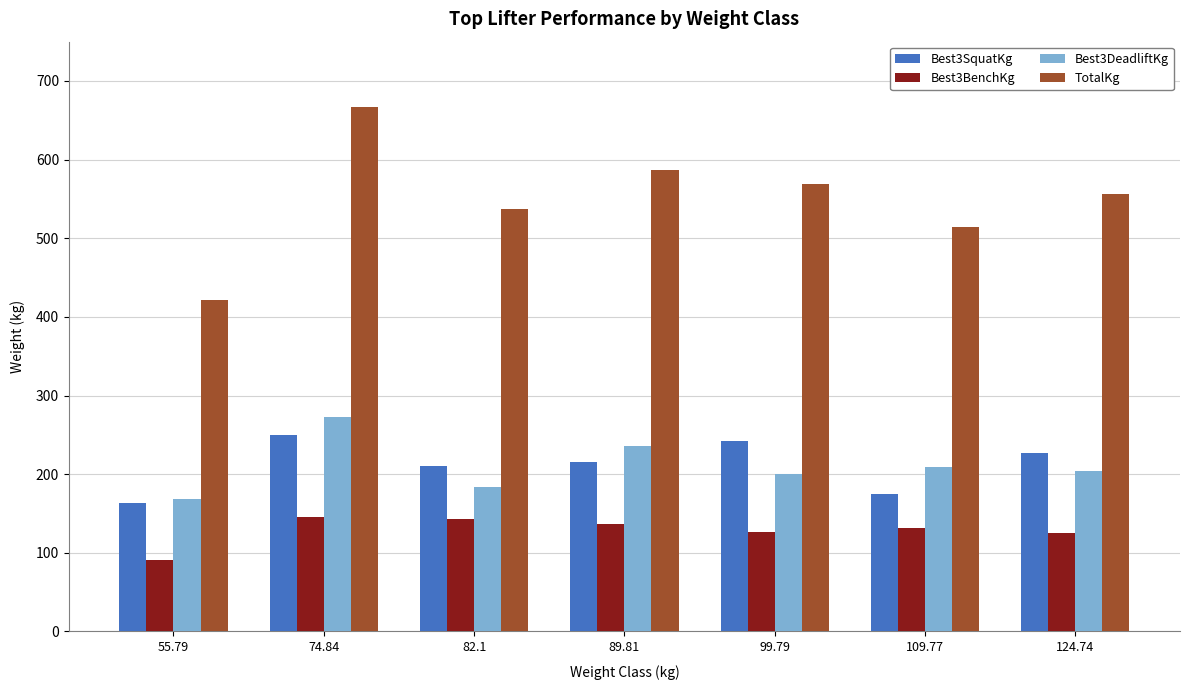

What is the highest value of the Best3BenchKg series?

145.2